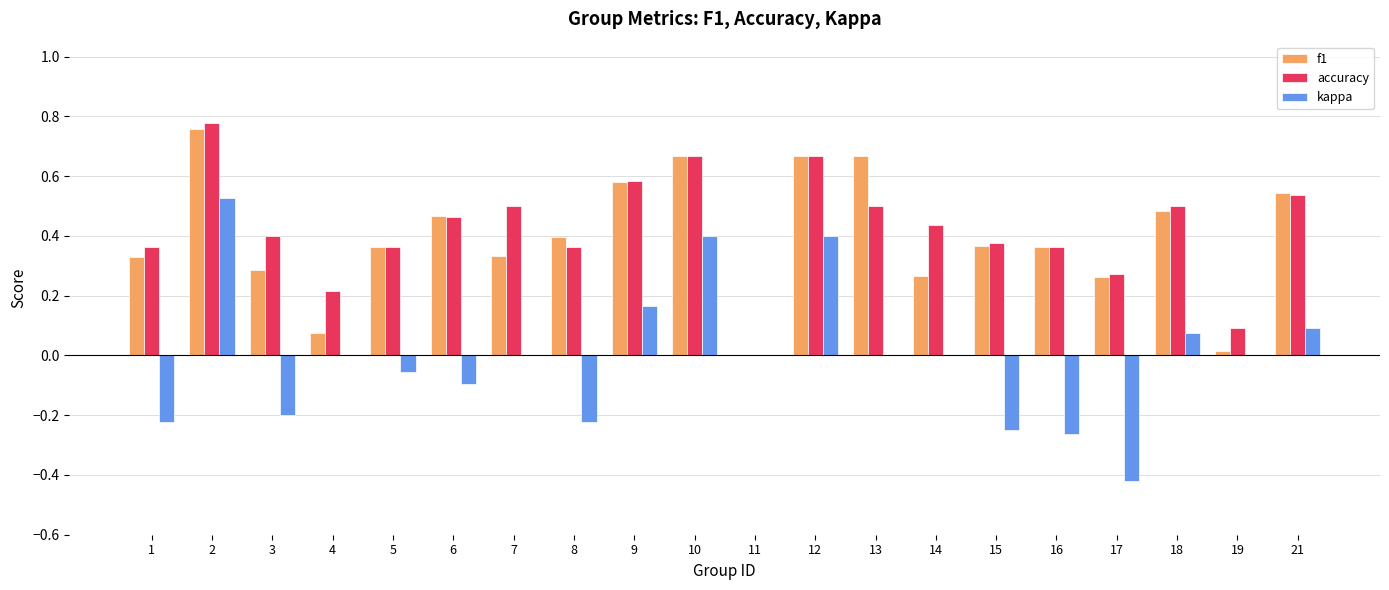

Is the value of accuracy at 19 greater than the value of f1 at 7?

No